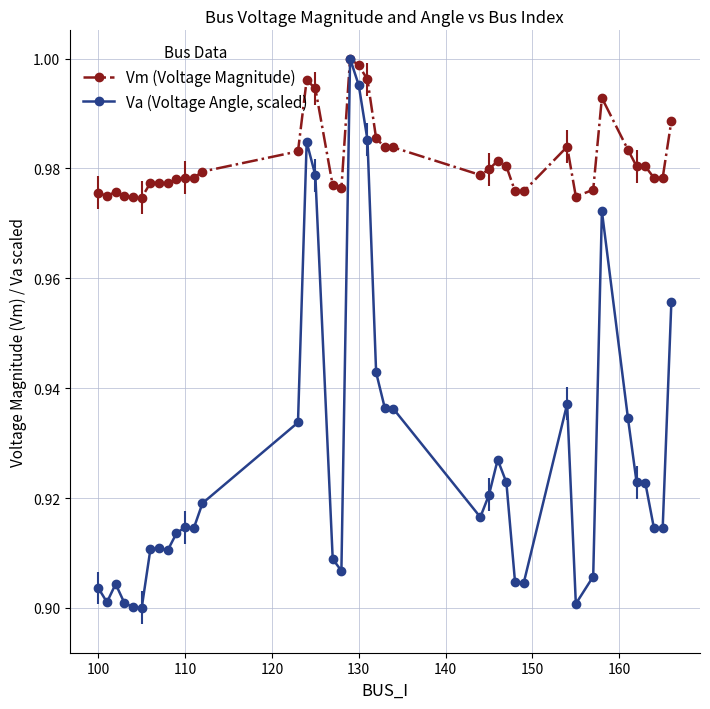

Which series has the largest total across all categories?

Vm (Voltage Magnitude)